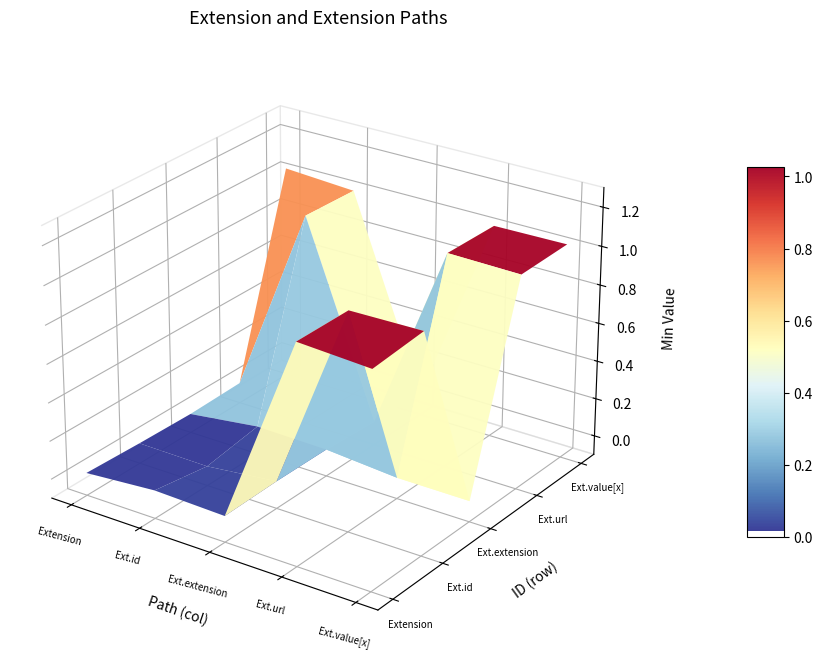

Read the Extension.value[x] value at Extension.value[x].

1